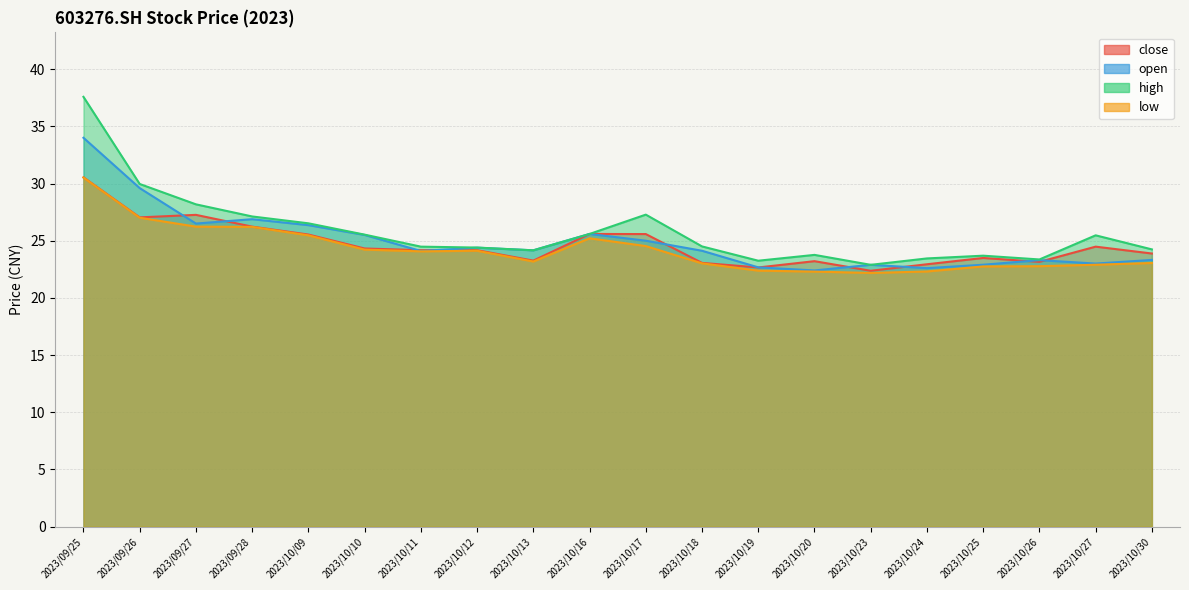

What is the total value across all series at 2023/09/25?

132.6